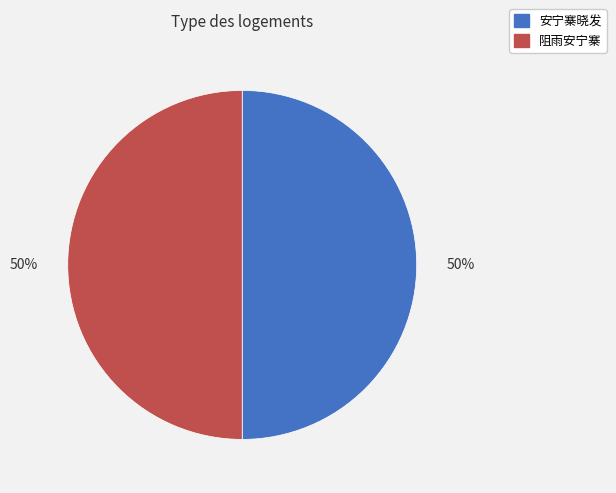

How many slices are in this pie chart?

2